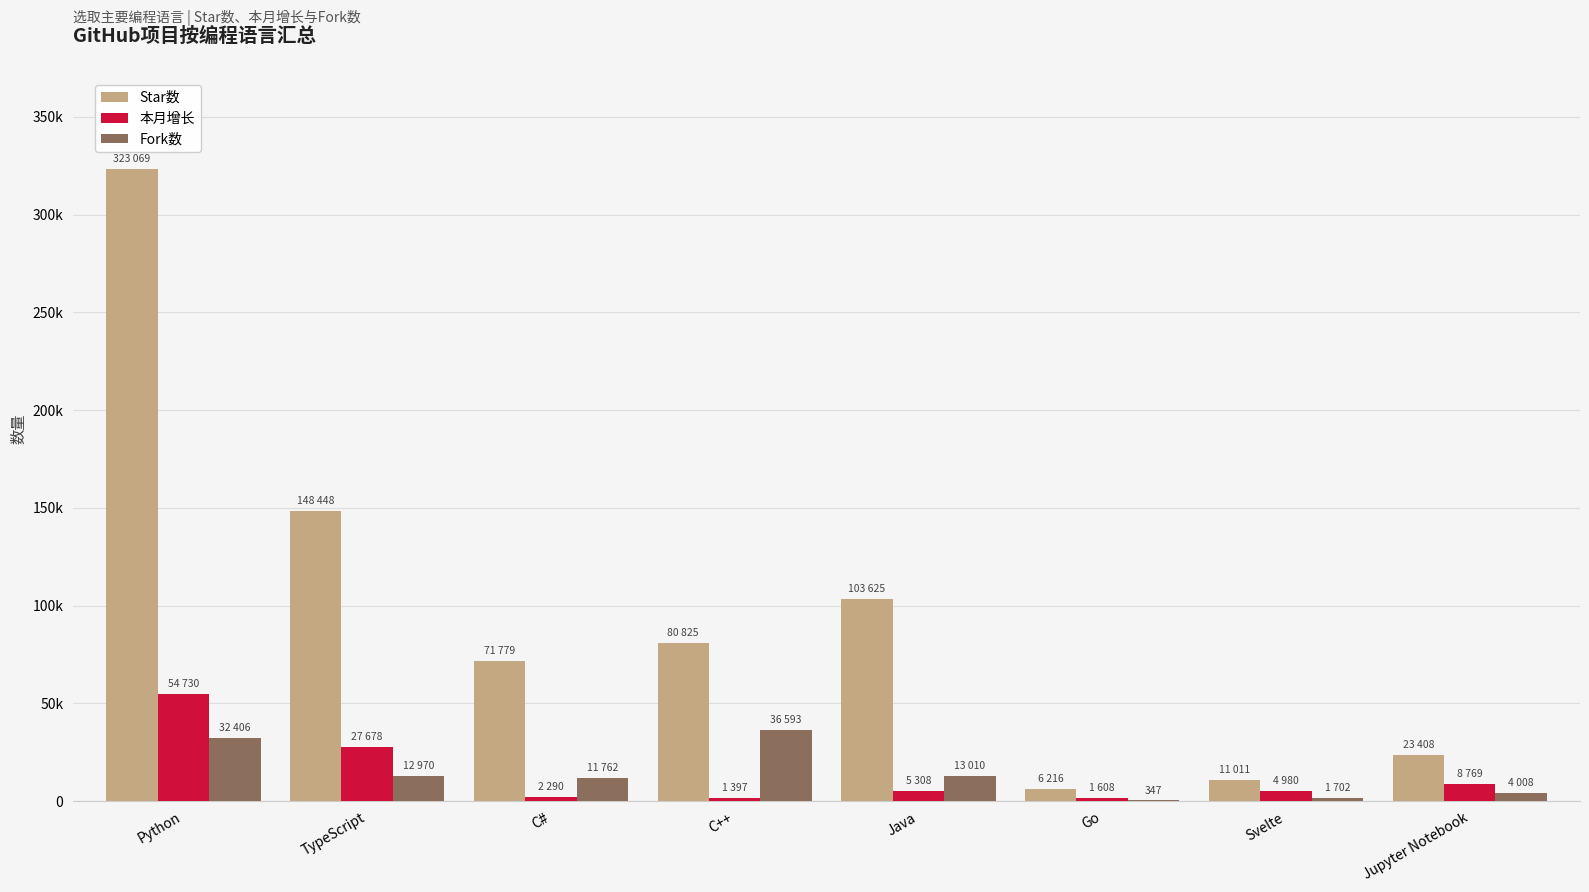

Are the bars horizontal?

No